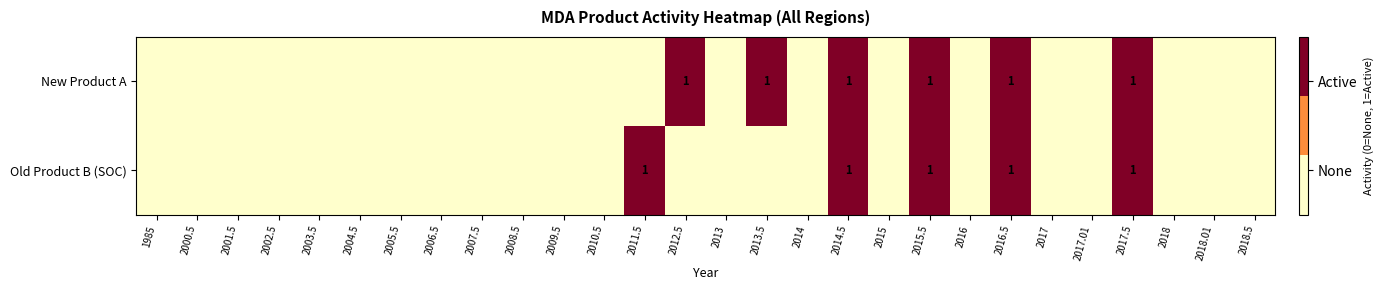

How many distinct data groups are displayed?

2